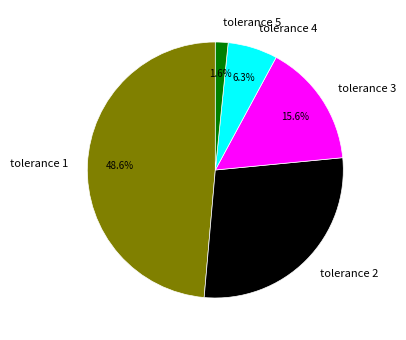

What percentage is the tolerance 4 slice, to the nearest percent?

6%